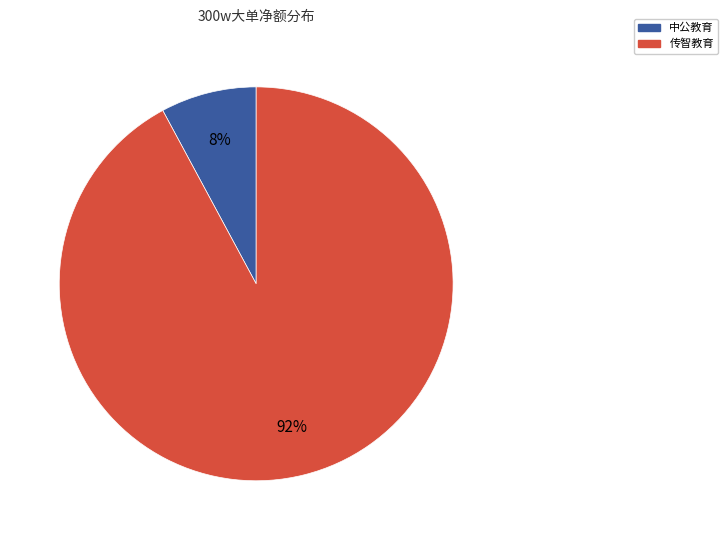

Rank the categories by value from lowest to highest.

中公教育, 传智教育